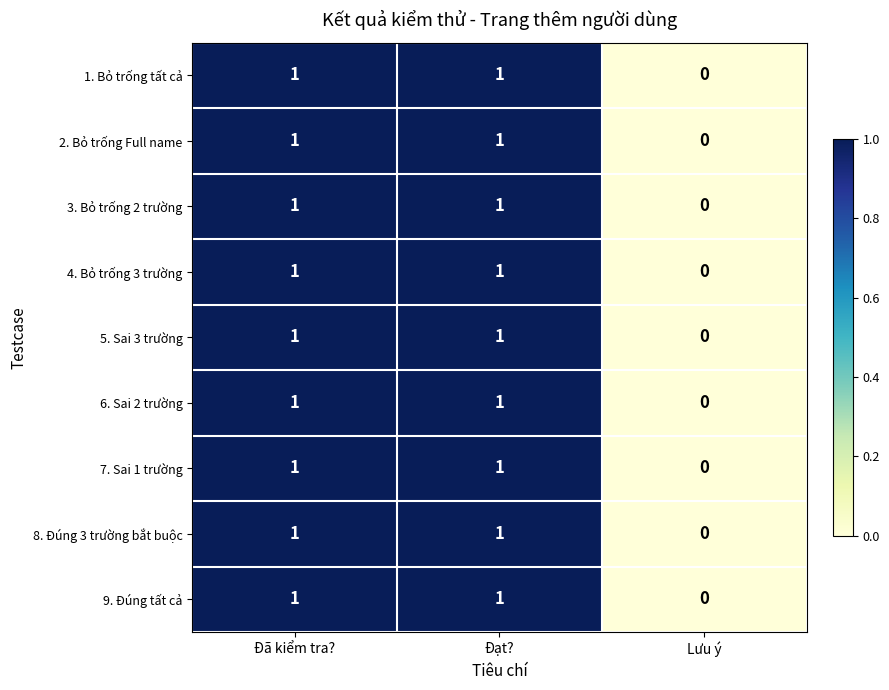

Where is 6. Sai 2 trường nearest to the value 0?

Lưu ý